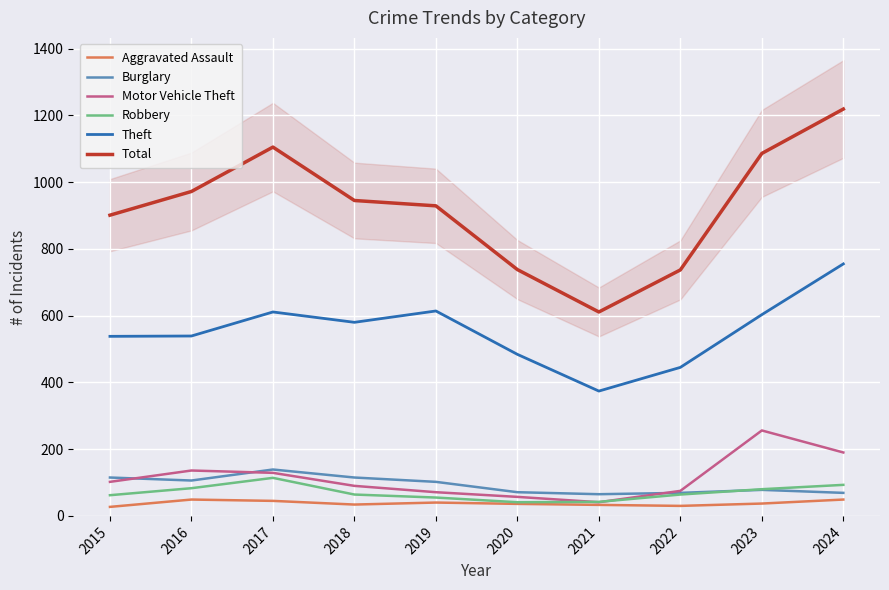

Reading left to right, what are all the values shown in this chart?

Aggravated Assault: 27	49	45	34	40	36	33	30	37	49
Burglary: 115	106	139	115	102	71	65	69	78	69
Motor Vehicle Theft: 102	136	129	90	71	57	41	75	256	190
Robbery: 62	83	114	64	55	41	42	64	80	93
Theft: 538	539	611	580	614	484	374	445	603	755
Total: 901	972	1105	945	929	738	611	737	1086	1219